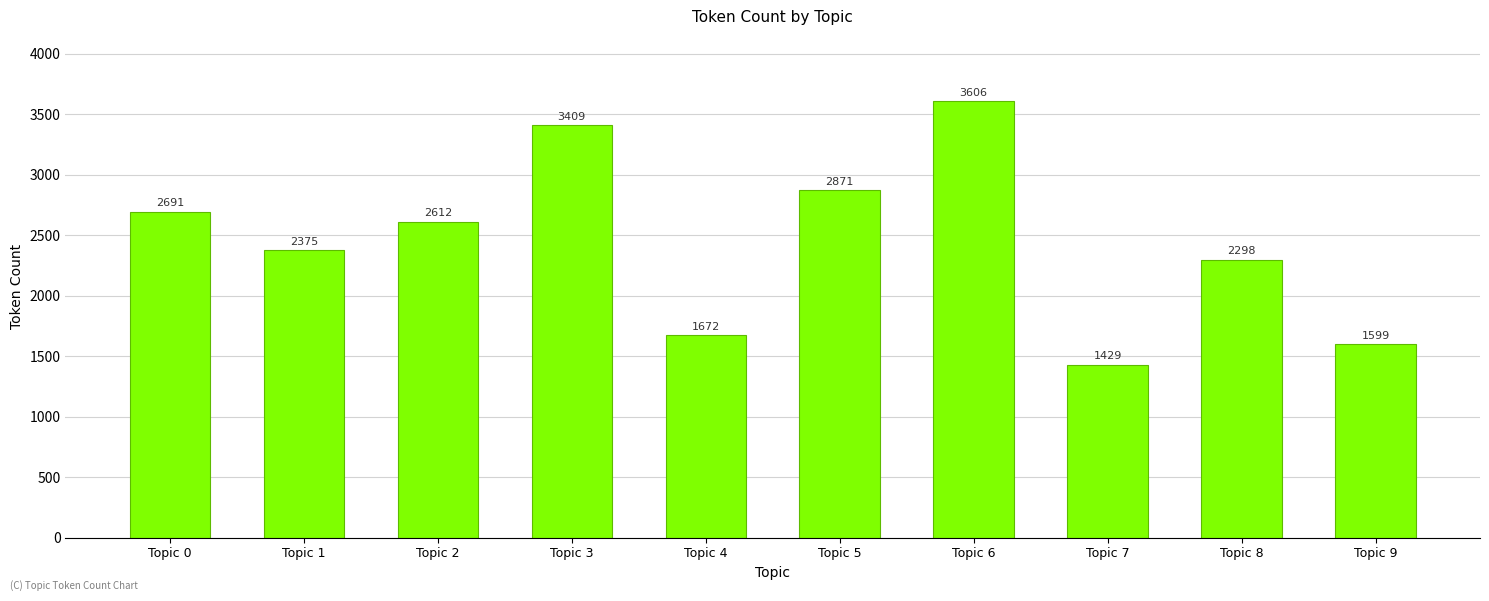

What is the sum of the values at Topic 7 and Topic 3?

4838